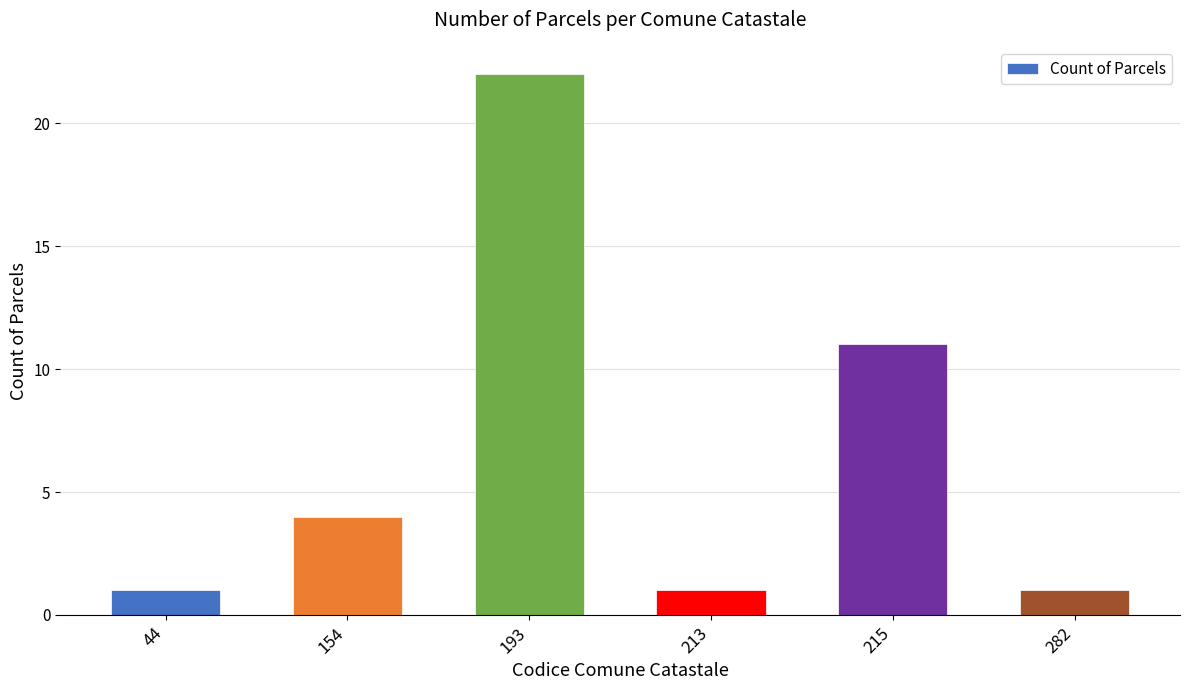

True or false: the data shows 1 at 44.

True